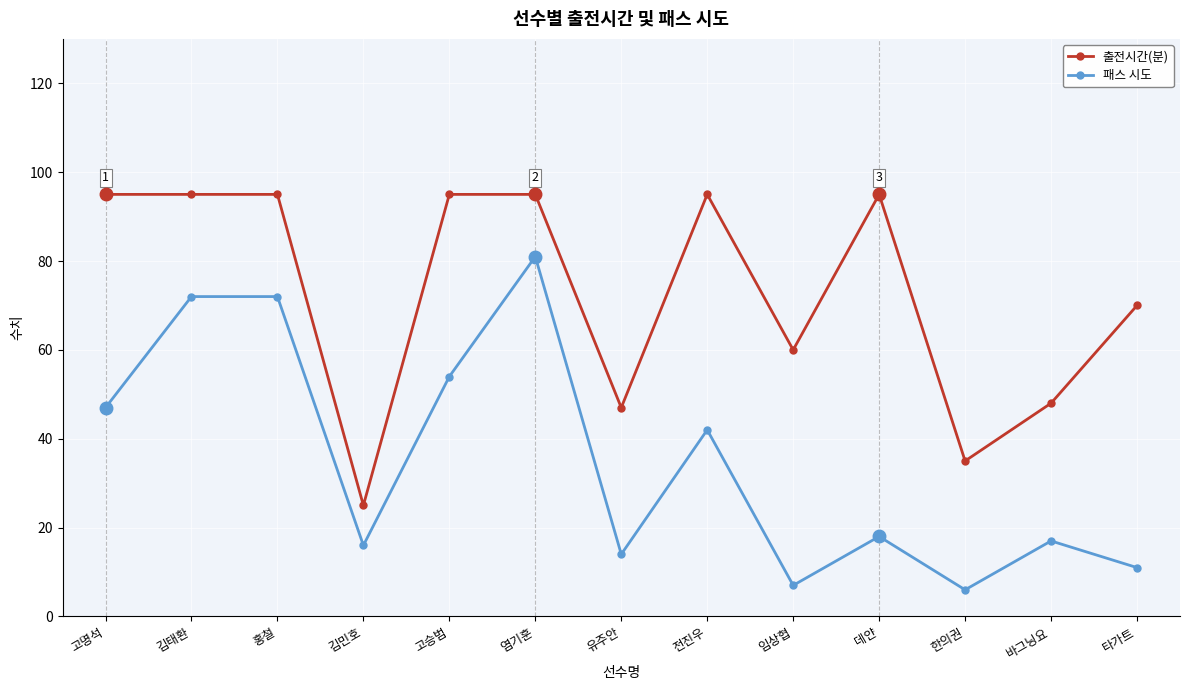

True or false: 출전시간(분) and 패스 시도 intersect in this chart.

False